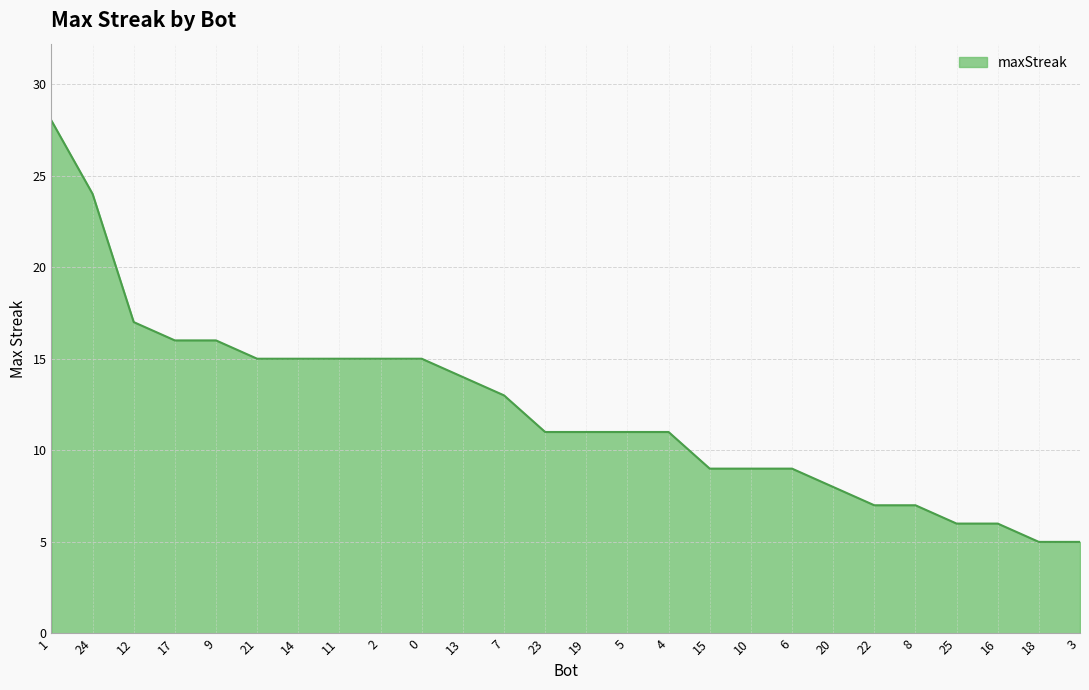

What is the greatest value displayed?

28